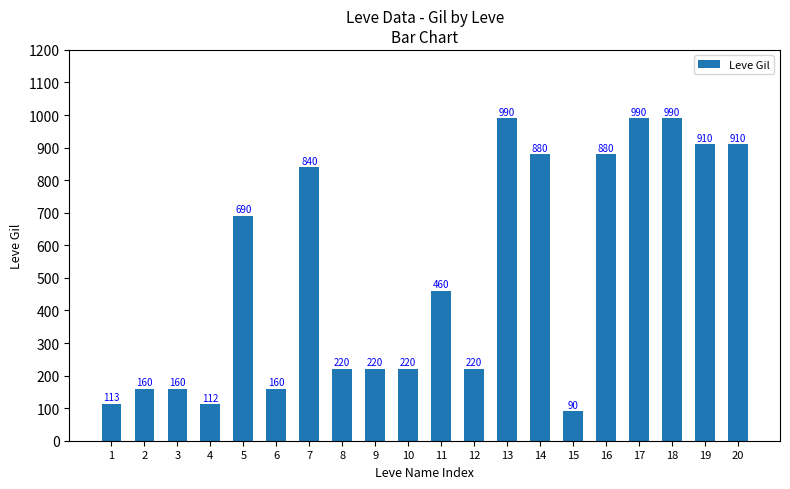

What is the change in value from 2 to 9?

+60